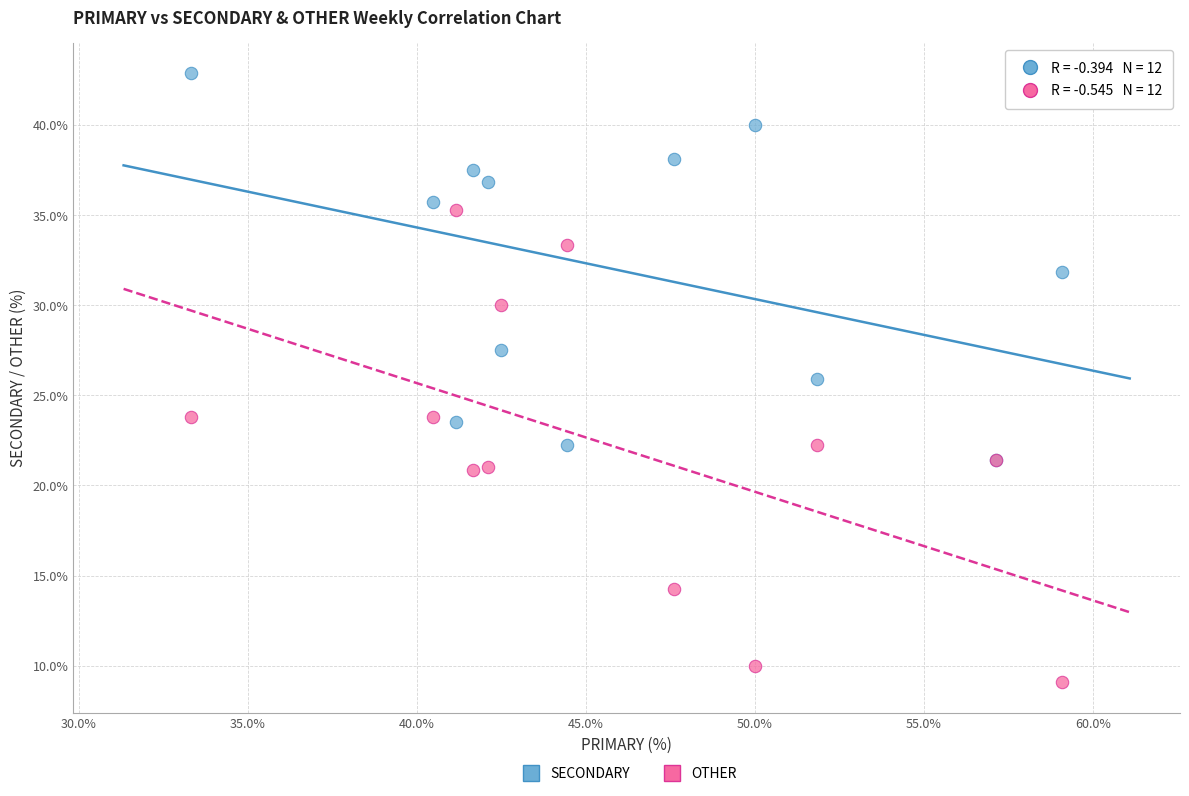

Which series has the widest spread of Y values?

OTHER